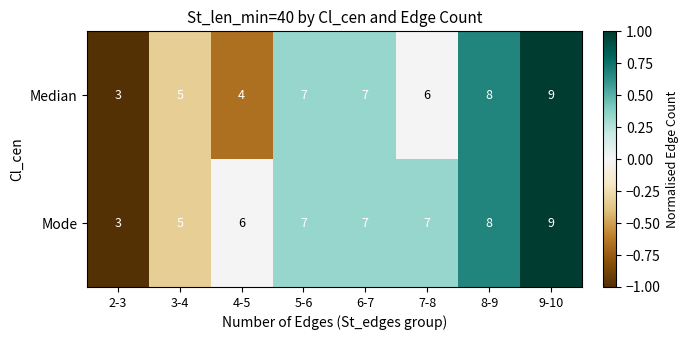

Read the Mode value at 8-9.

8